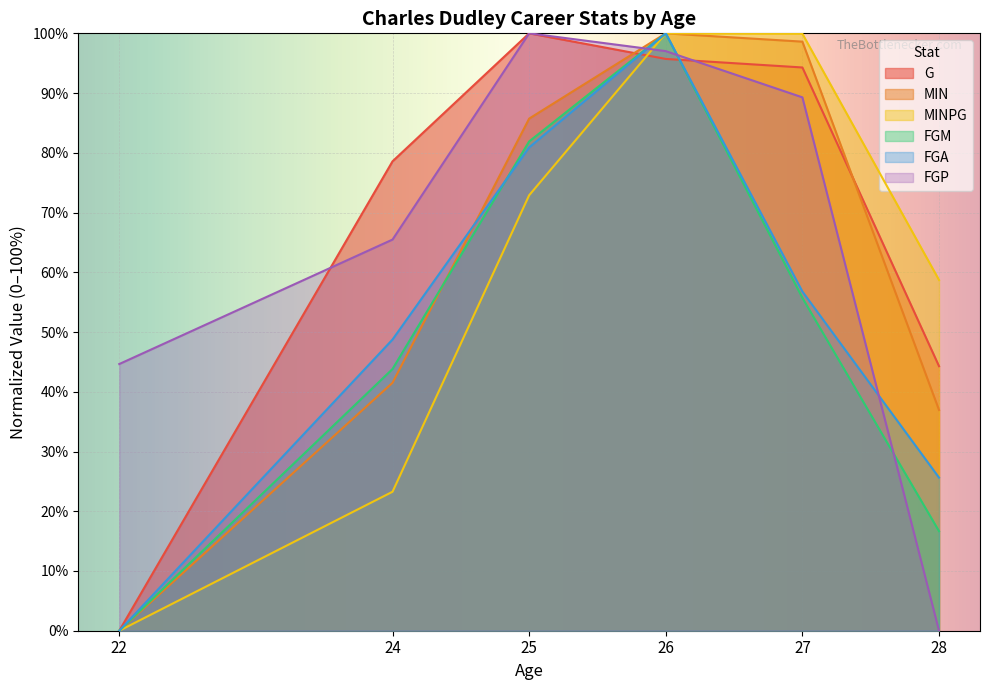

Which series changed the most between 24 and 26?

MINPG